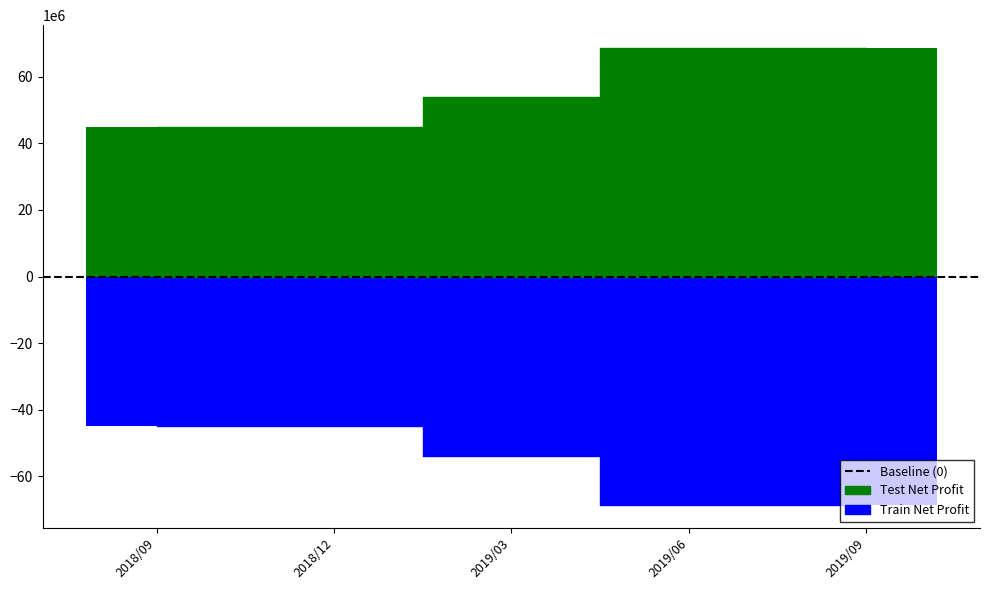

Reading left to right, list all the values displayed in this chart.

2018/09=-45000000	2018/12=-45000000	2019/03=-54000000	2019/06=-68658635	2019/09=-68658635